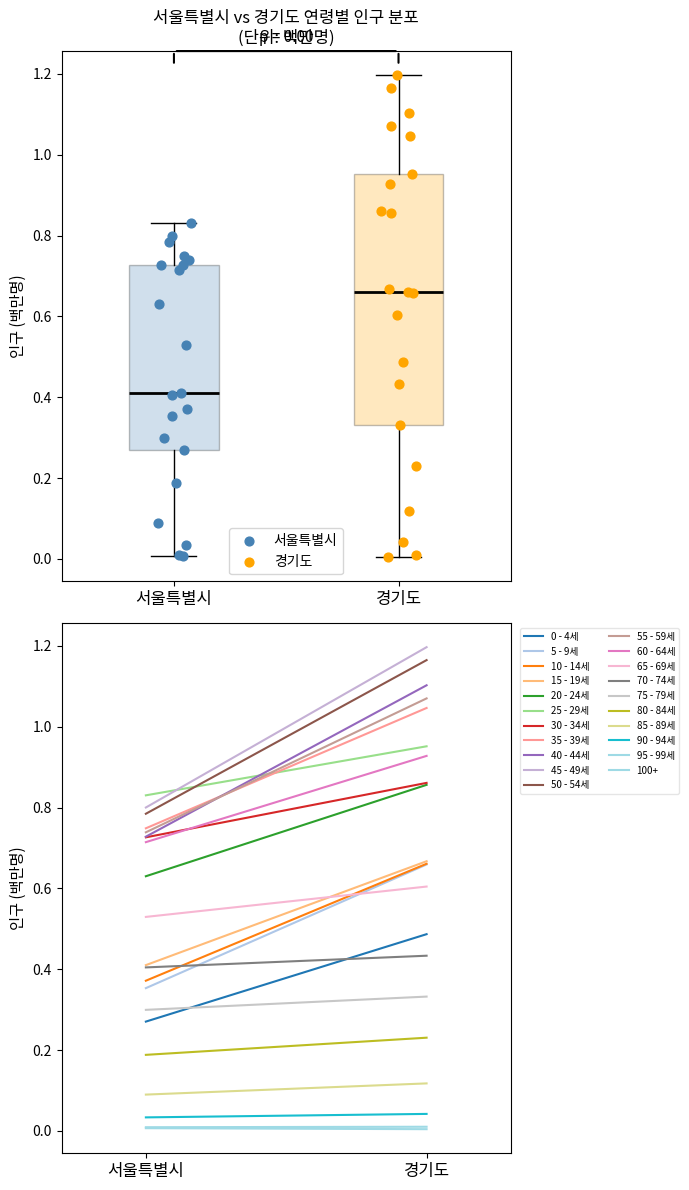

Which series has the widest spread of Y values?

경기도